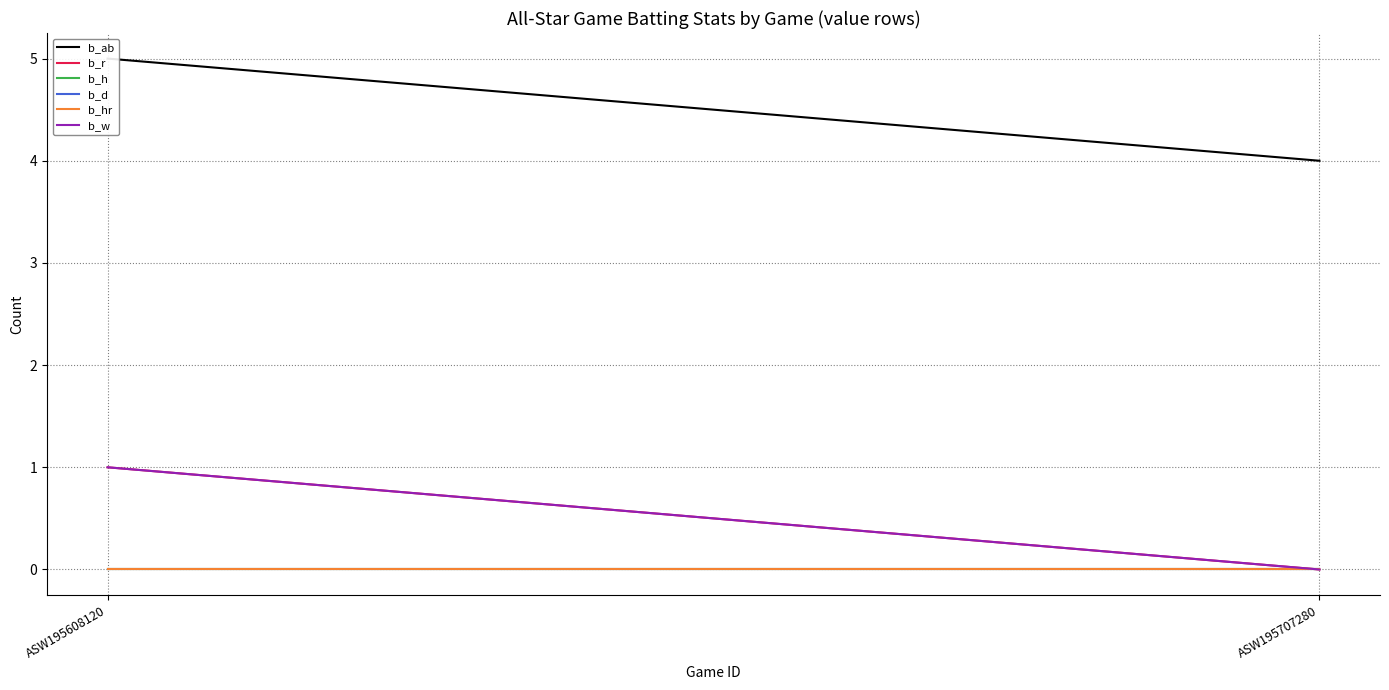

What is the highest value of the b_w series?

1